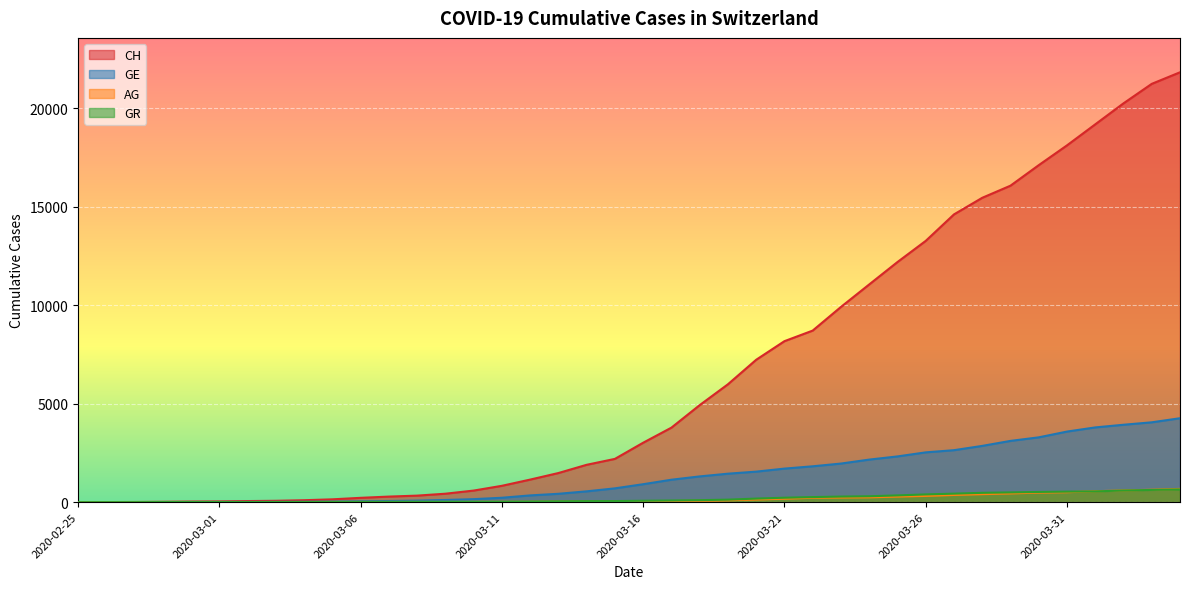

Reading right to left, transcribe all the data shown in this chart.

CH: 21813	21226	20237	19171	18104	17100	16059	15444	14601	13257	12184	11047	9906	8706	8169	7225	5981	4923	3781	3016	2196	1896	1478	1145	830	588	429	332	283	220	144	99	70	56	38	31	19	9	5	0
GE: 4259	4052	3928	3793	3582	3289	3109	2855	2638	2527	2321	2160	1959	1820	1703	1549	1445	1307	1139	911	701	549	425	343	224	153	112	79	59	44	29	20	15	13	9	8	4	1	1	0
AG: 673	631	596	554	506	485	444	407	367	318	283	245	235	223	175	134	96	69	56	43	33	30	27	20	18	15	14	14	12	11	10	7	7	4	3	1	1	1	1	0
GR: 649	622	592	547	535	519	495	474	433	393	343	300	284	258	226	182	128	101	84	71	56	53	43	31	22	18	17	17	16	14	12	9	9	6	6	6	6	2	2	0